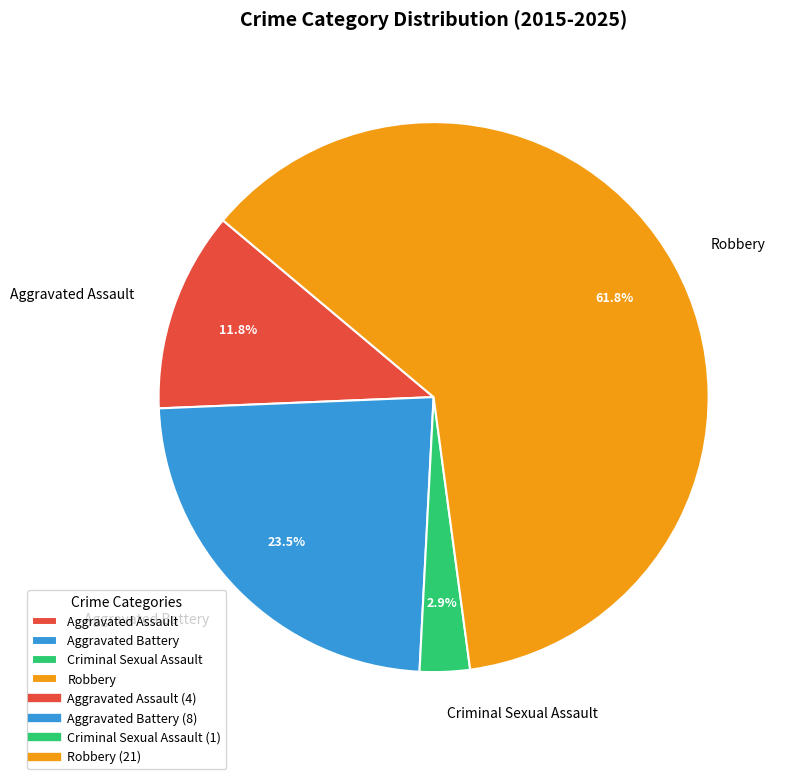

To the nearest percent, what percentage of the pie is Criminal Sexual Assault?

3%